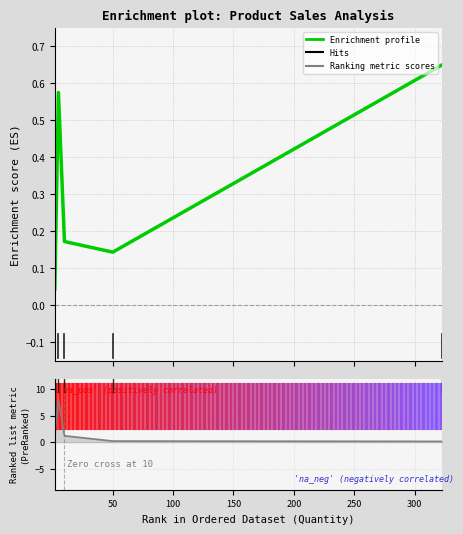

What is the minimum value for Ranking metric scores?

0.1